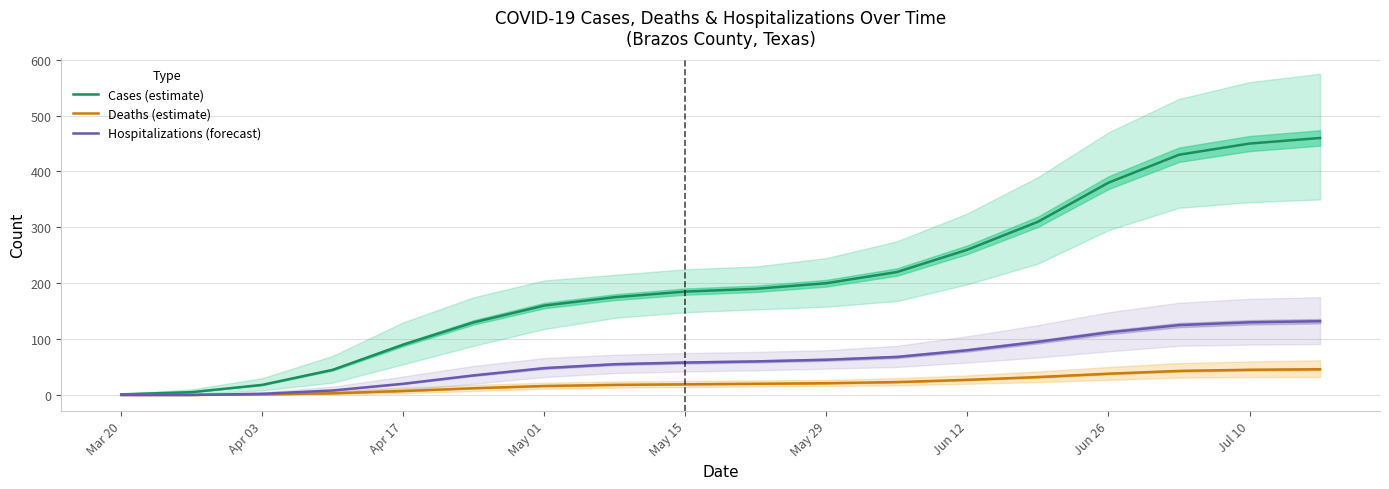

How many lines are shown in the chart?

3